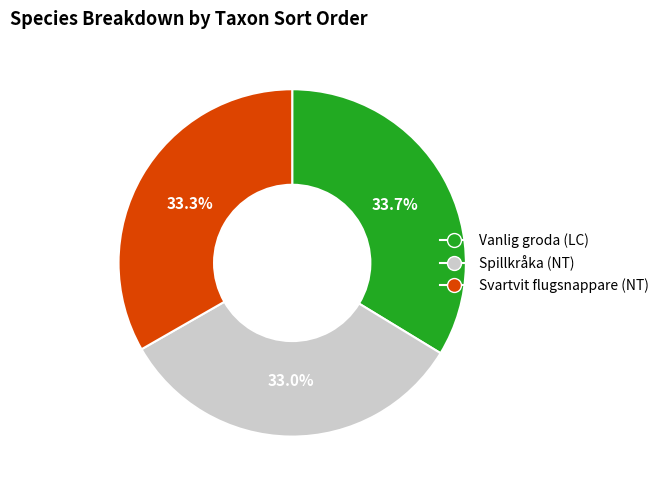

Approximately how many times larger is the value at Spillkråka (NT) compared to Svartvit flugsnappare (NT)?

1.0